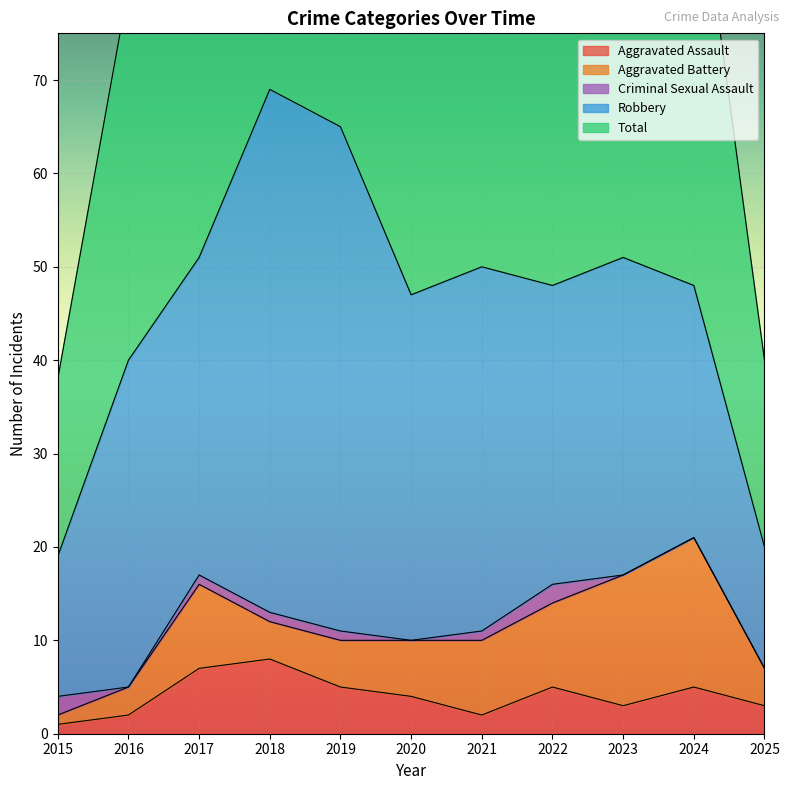

True or false: Robbery and Aggravated Battery cross at least once.

False